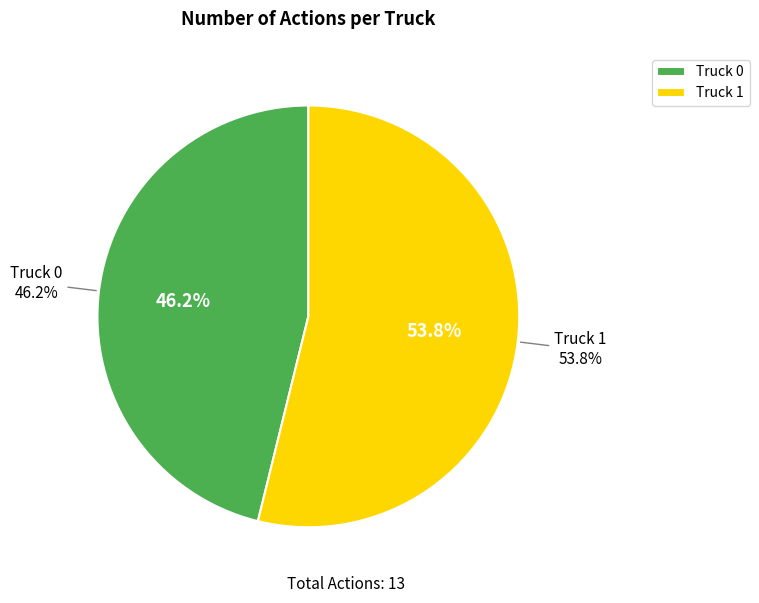

To the nearest percent, what is the average slice percentage?

50%